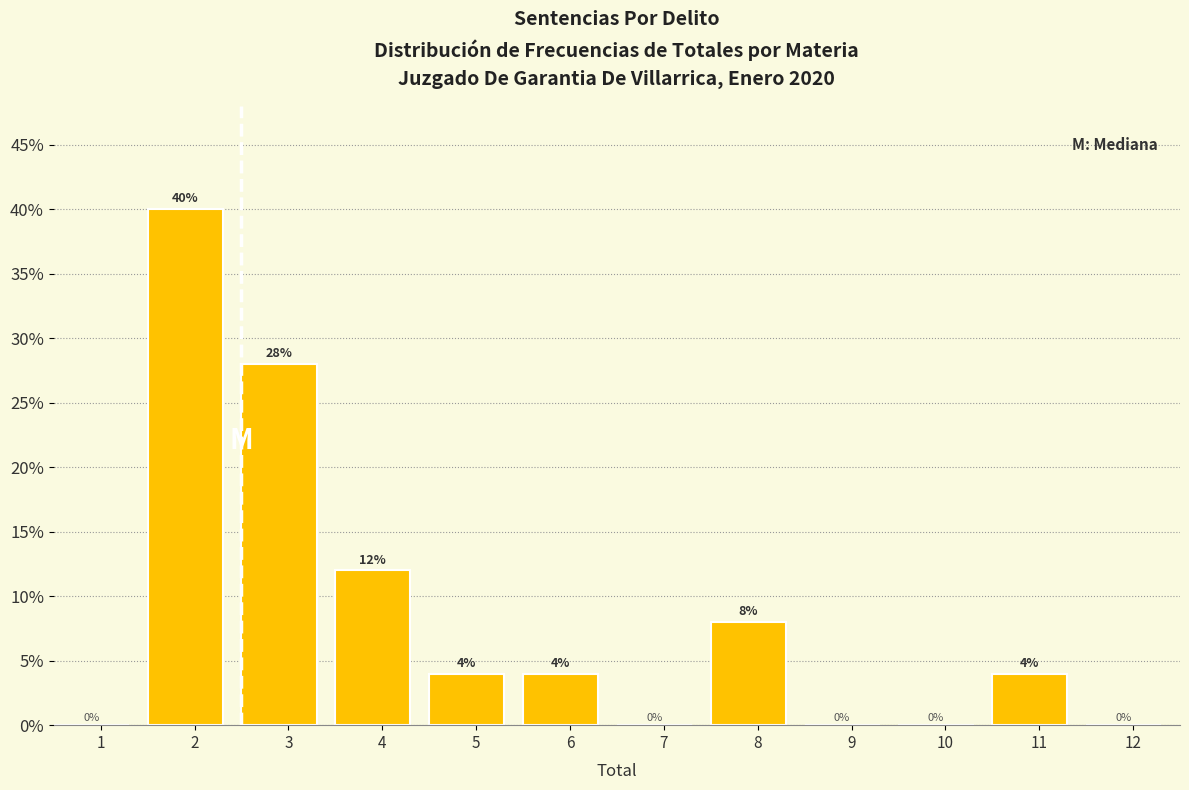

Reading left to right, list all the values displayed in this chart.

1=0.0	2=40.0	3=28.0	4=12.0	5=4.0	6=4.0	7=0.0	8=8.0	9=0.0	10=0.0	11=4.0	12=0.0